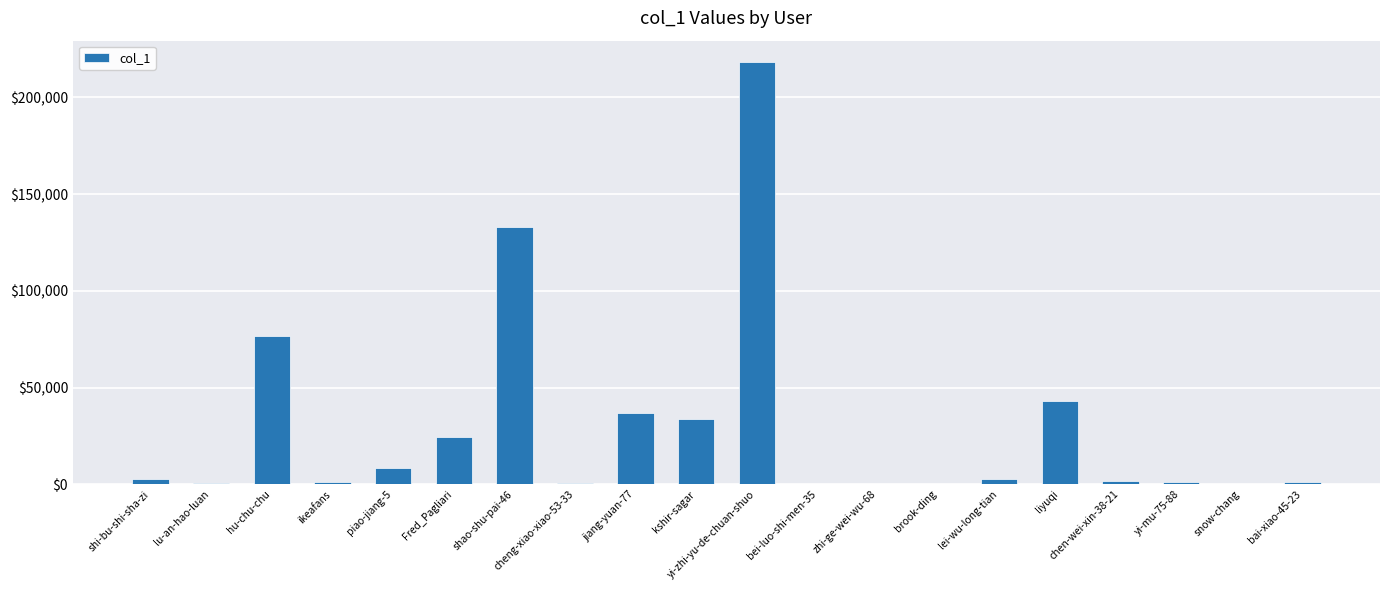

What is the greatest value displayed?

218344